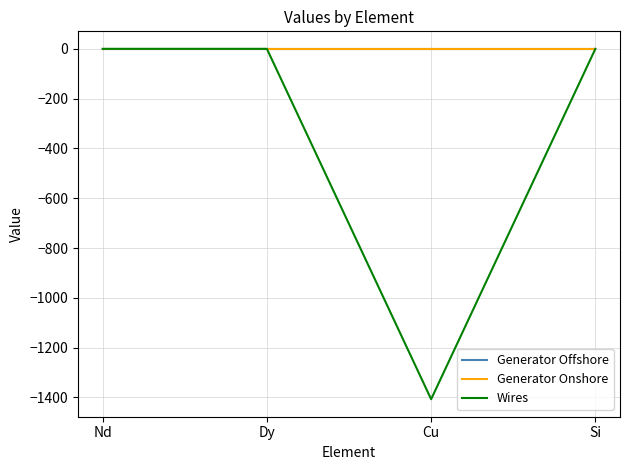

At which category does the chart reach its minimum across all series?

Cu